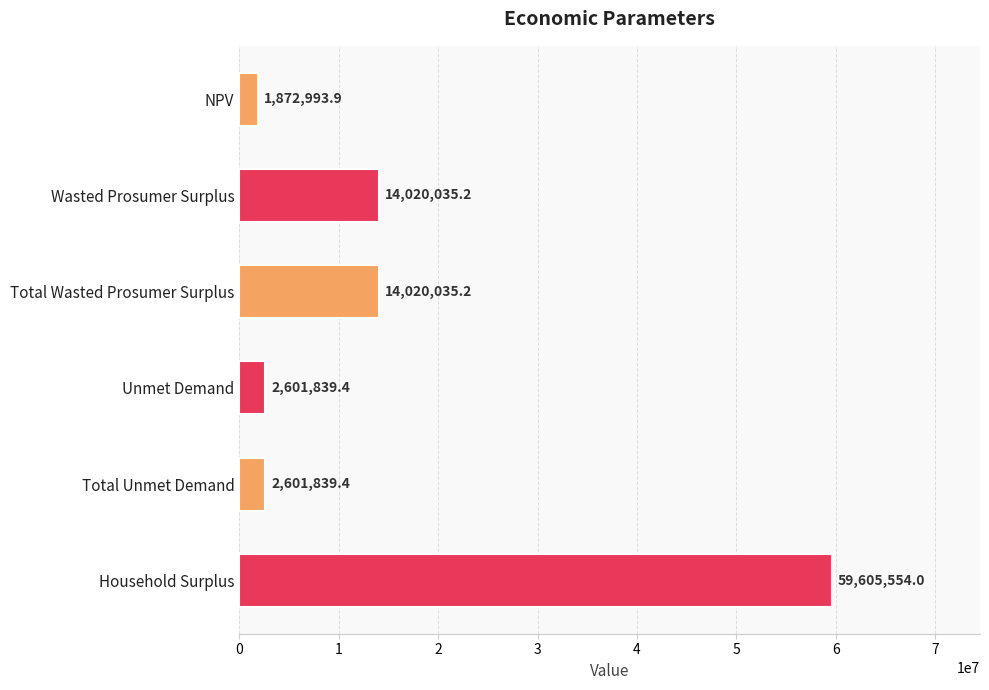

How many values are below 14020035?

3